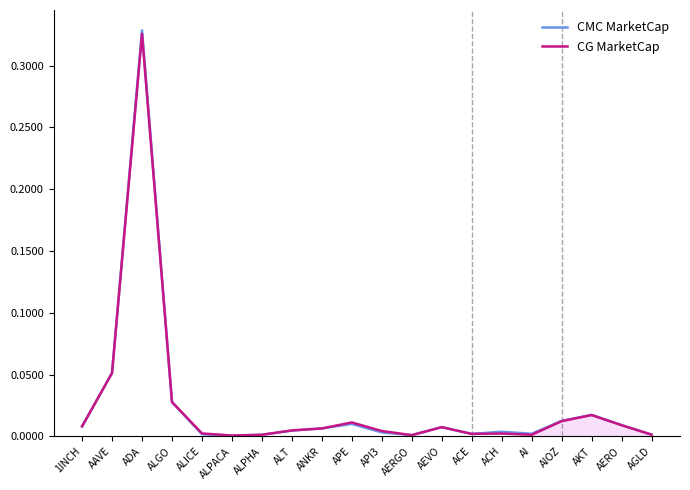

At AAVE, list the series in order from smallest to largest.

CMC MarketCap, CG MarketCap